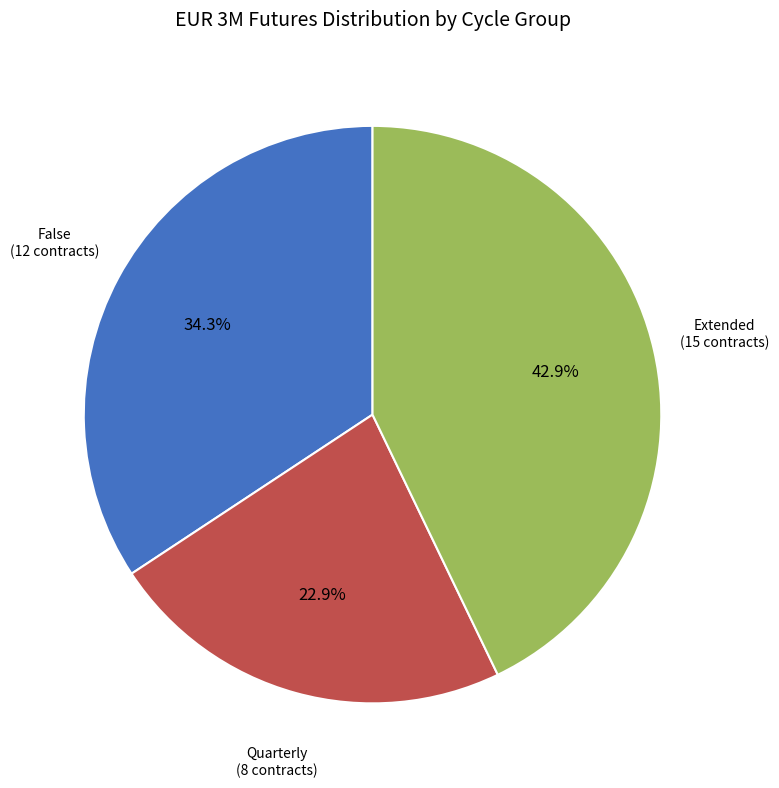

How many segments does this pie chart have?

3